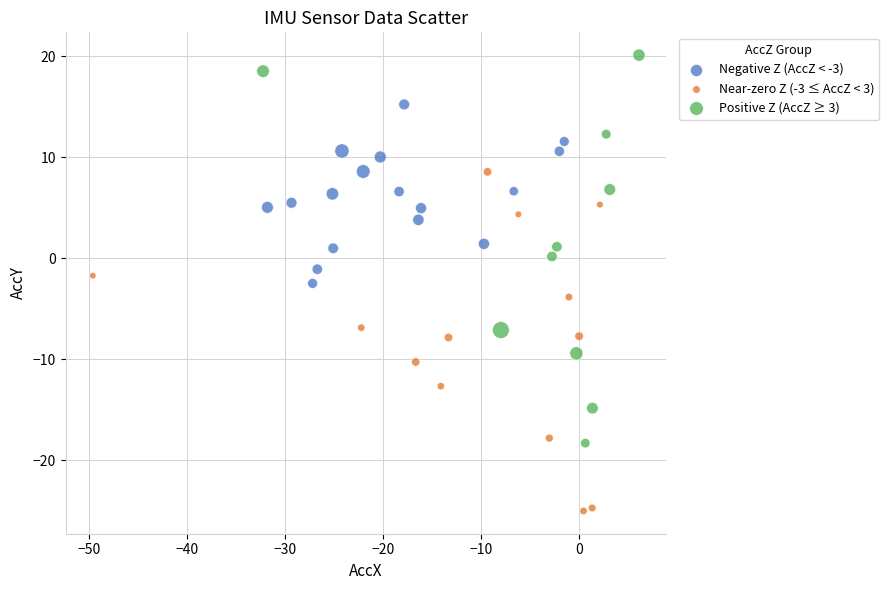

Which series contains the highest Y value?

Positive Z (AccZ ≥ 3)